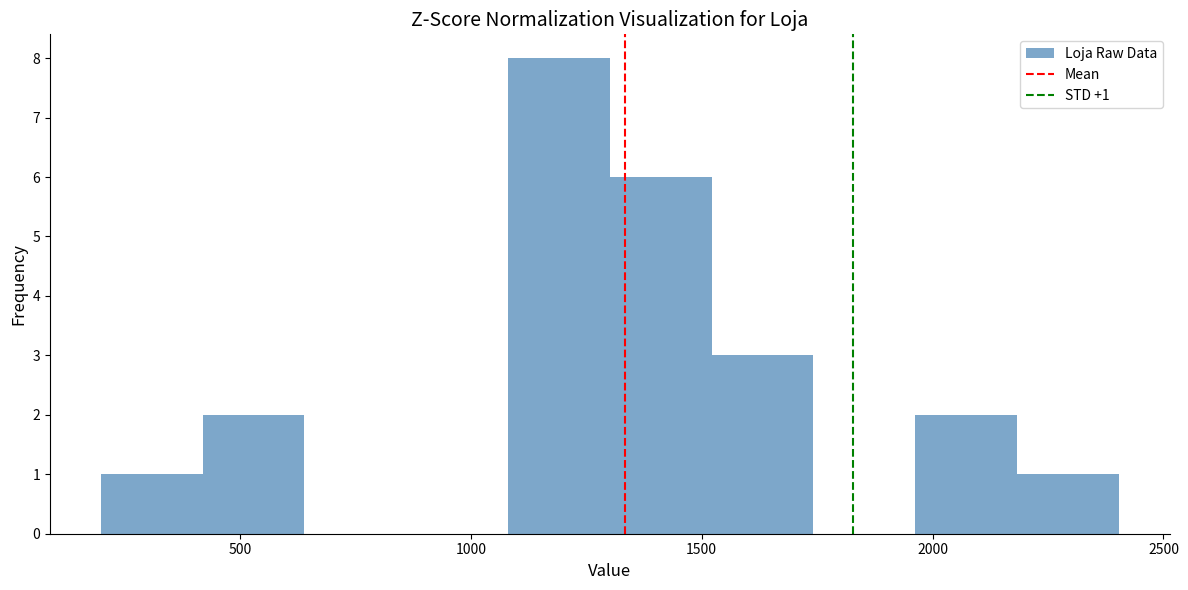

Which range on the x-axis has the tallest bar?

1100 to 1300